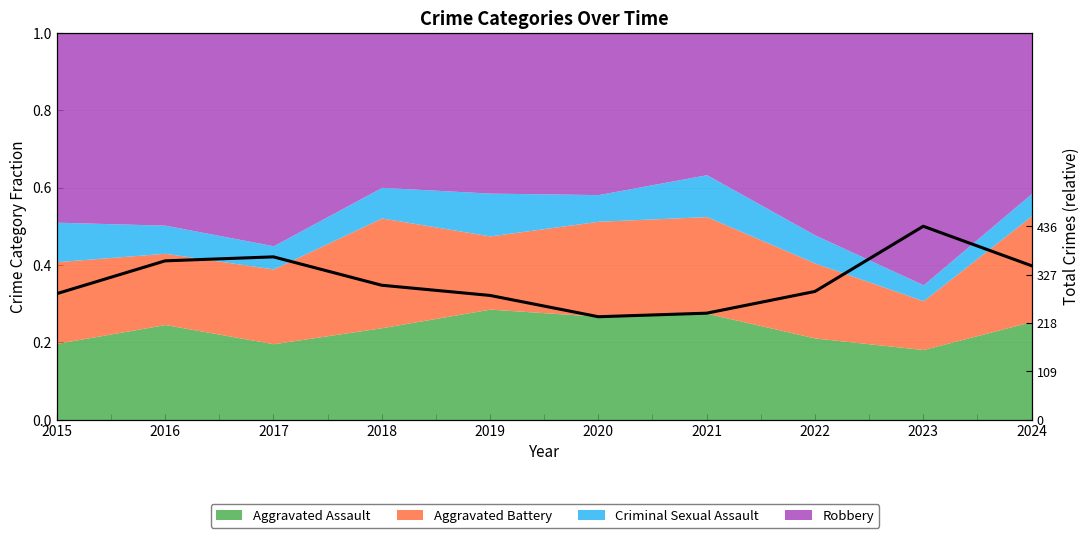

Reading left to right, extract all data points from this chart.

0.7	0.8	0.8	0.7	0.6	0.5	0.6	0.7	1.0	0.8